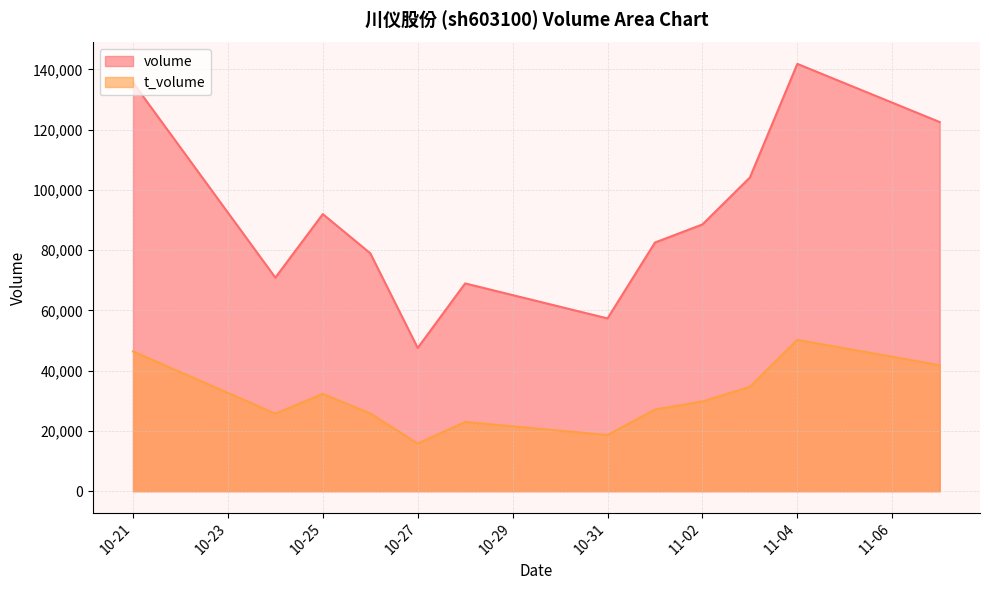

Is it true that volume equals 129784 at 11-02?

False